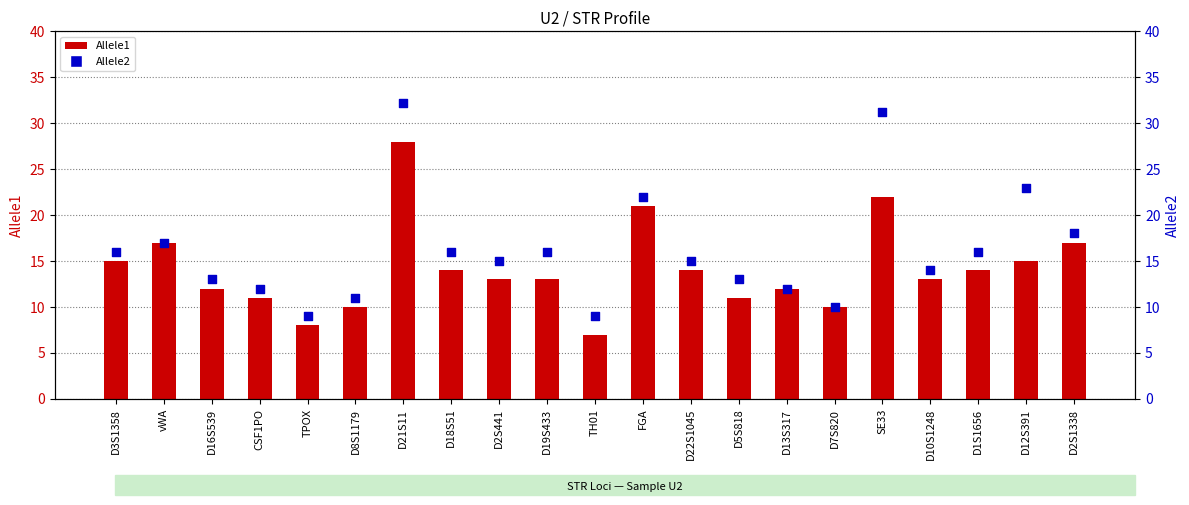

At how many categories does at least one series exceed 14?

12